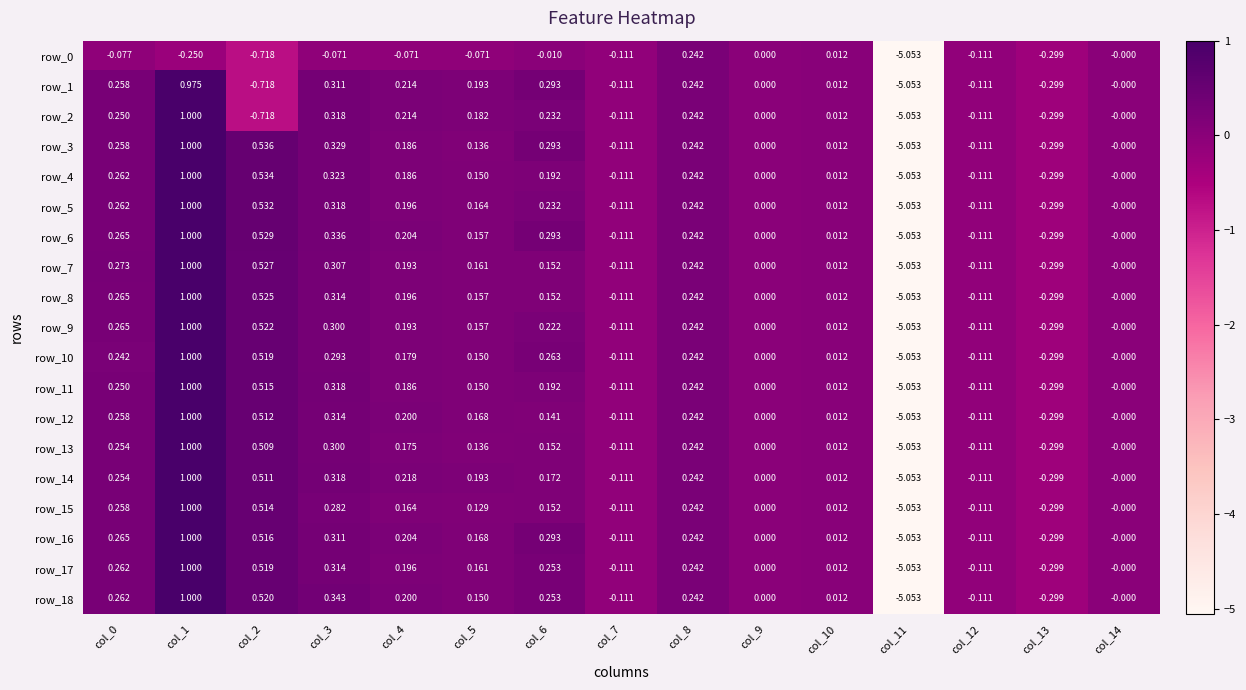

The row_7 series shows 0.5 at col_2. True or false?

True